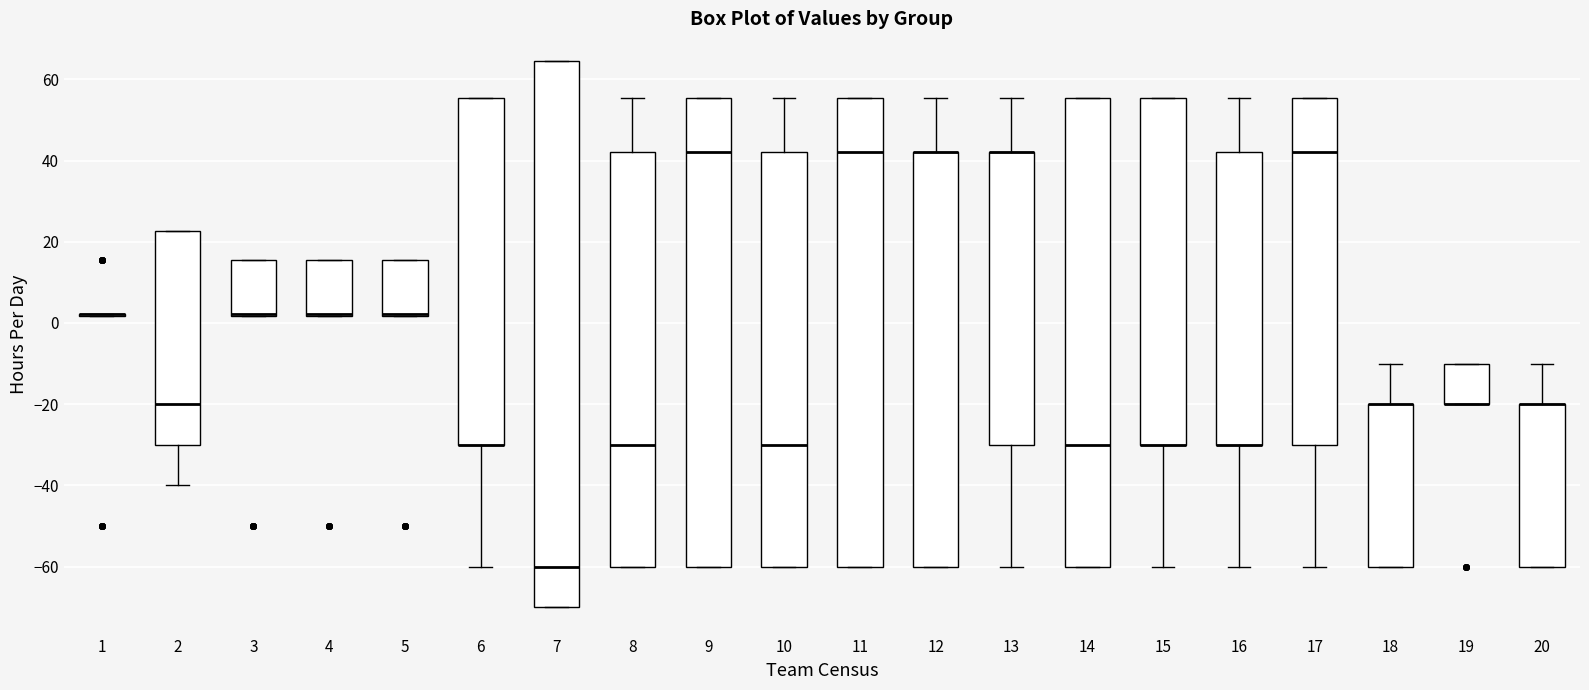

Reading left to right, transcribe this box plot: for each box, give where its median line is, the range the box spans, and where its two whiskers end, as read against the y-axis. The values are not printed on the chart, so give them approximately, as read against the axis.

1: box collapsed to a line at 2, whiskers 2 to 2
2: median -20, box -30 to 22, whiskers -40 to 22
3: median 2 (just above the box's lower edge), box 2 to 16, whiskers 2 to 16
4: median 2 (just above the box's lower edge), box 2 to 16, whiskers 2 to 16
5: median 2 (just above the box's lower edge), box 2 to 16, whiskers 2 to 16
6: median -30 (drawn on the box's lower edge), box -30 to 56, whiskers -60 to 56
7: median -60, box -70 to 64, whiskers -70 to 64
8: median -30, box -60 to 42, whiskers -60 to 56
9: median 42, box -60 to 56, whiskers -60 to 56
10: median -30, box -60 to 42, whiskers -60 to 56
11: median 42, box -60 to 56, whiskers -60 to 56
12: median 42 (drawn on the box's upper edge), box -60 to 42, whiskers -60 to 56
13: median 42 (drawn on the box's upper edge), box -30 to 42, whiskers -60 to 56
14: median -30, box -60 to 56, whiskers -60 to 56
15: median -30 (drawn on the box's lower edge), box -30 to 56, whiskers -60 to 56
16: median -30 (drawn on the box's lower edge), box -30 to 42, whiskers -60 to 56
17: median 42, box -30 to 56, whiskers -60 to 56
18: median -20 (drawn on the box's upper edge), box -60 to -20, whiskers -60 to -10
19: median -20 (drawn on the box's lower edge), box -20 to -10, whiskers -20 to -10
20: median -20 (drawn on the box's upper edge), box -60 to -20, whiskers -60 to -10